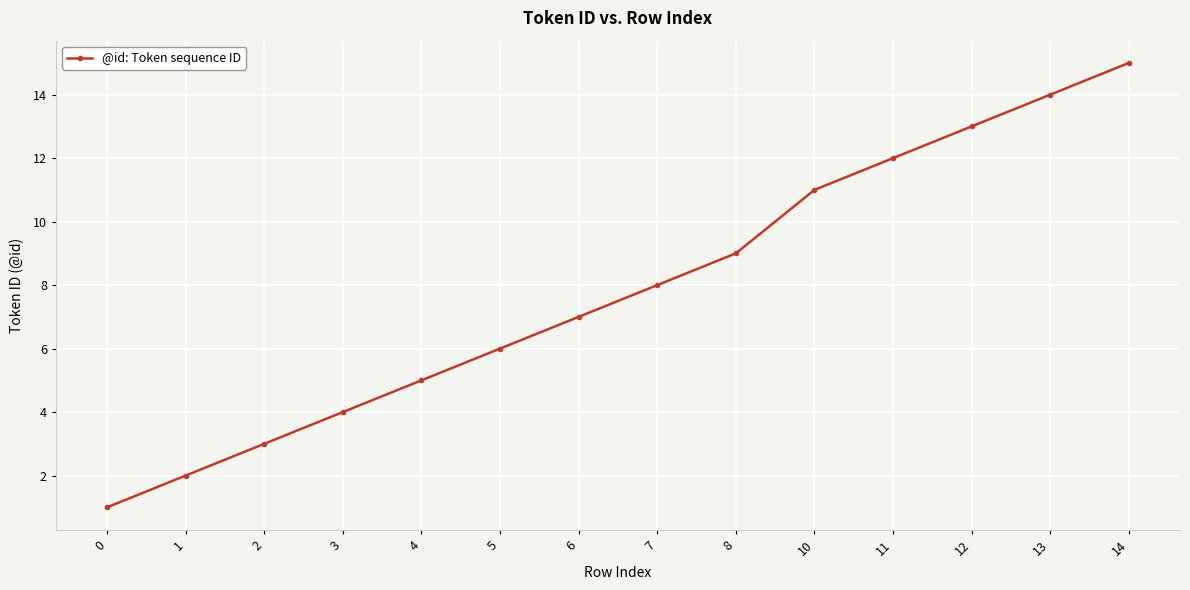

What is the value of the 4th point from the left?

4